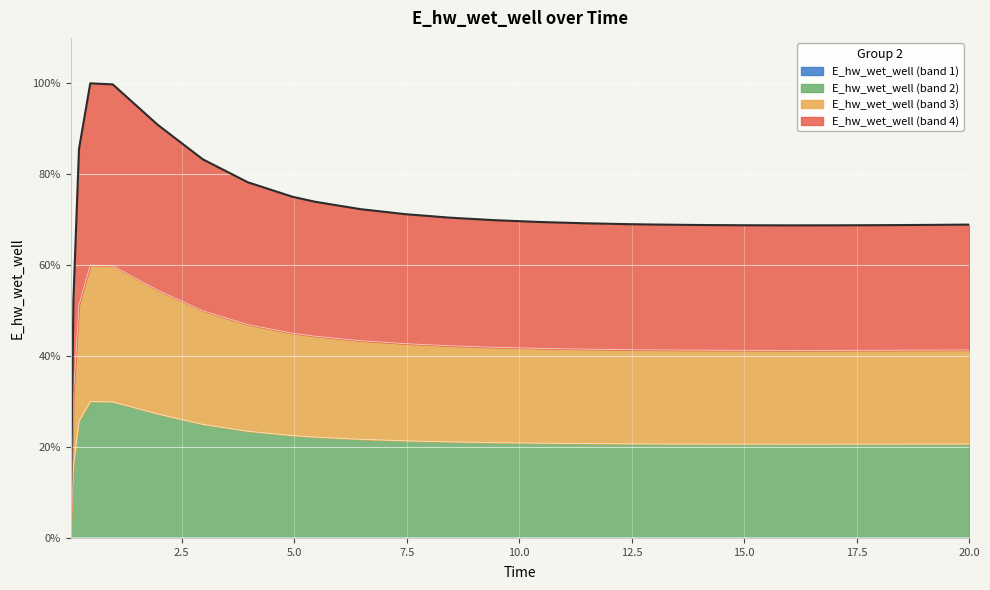

How many data points are less than 20?

2